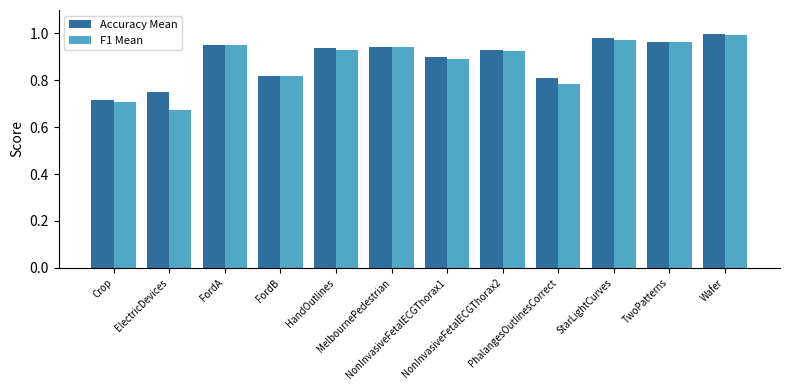

At how many categories does at least one series exceed 0?

12